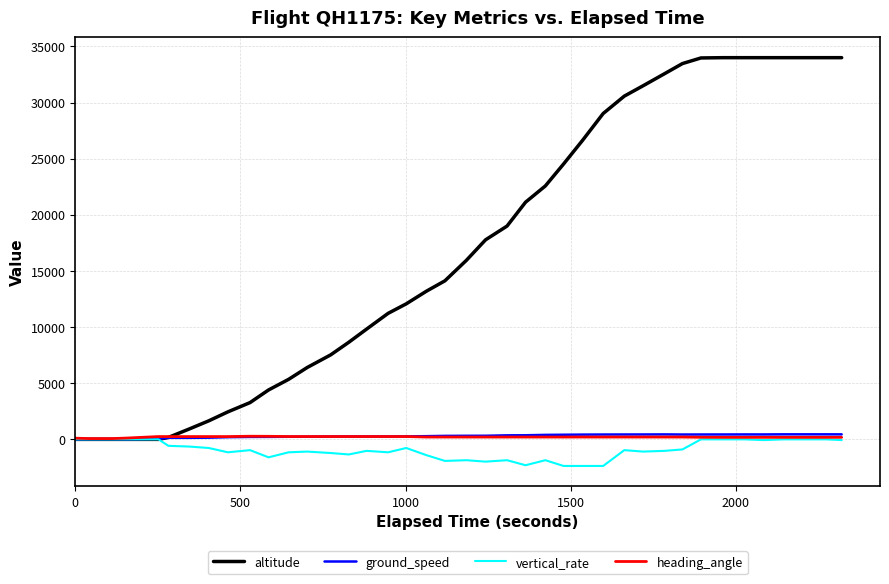

Which series has the largest range (max minus min)?

altitude